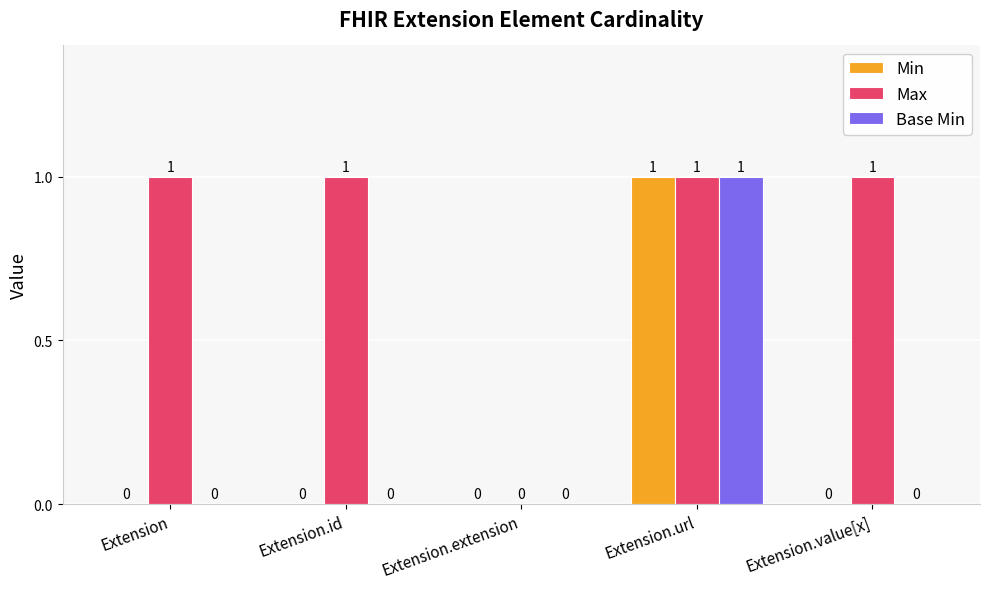

How many values in the Min series exceed 0?

1